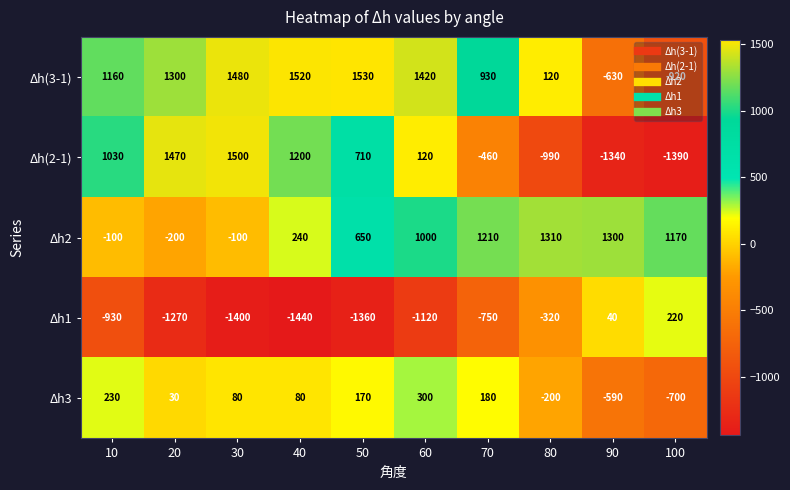

What is the difference between the maximum and second lowest values in the Δh(3-1) series?

2160